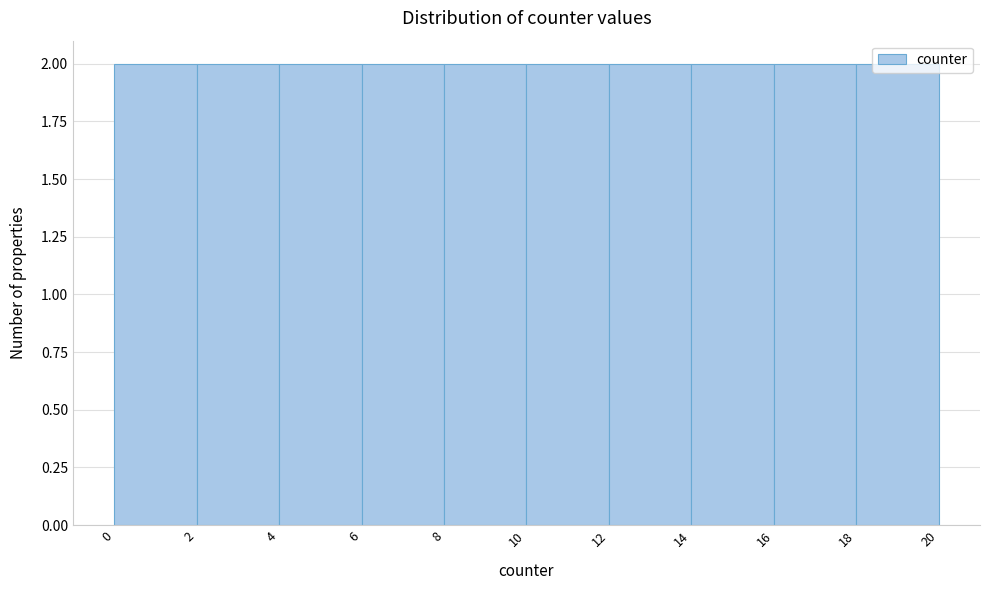

What is the height of the bar covering 2 to 4 on the x-axis? The values are not printed on the chart, so give them approximately, as read against the axis.

2